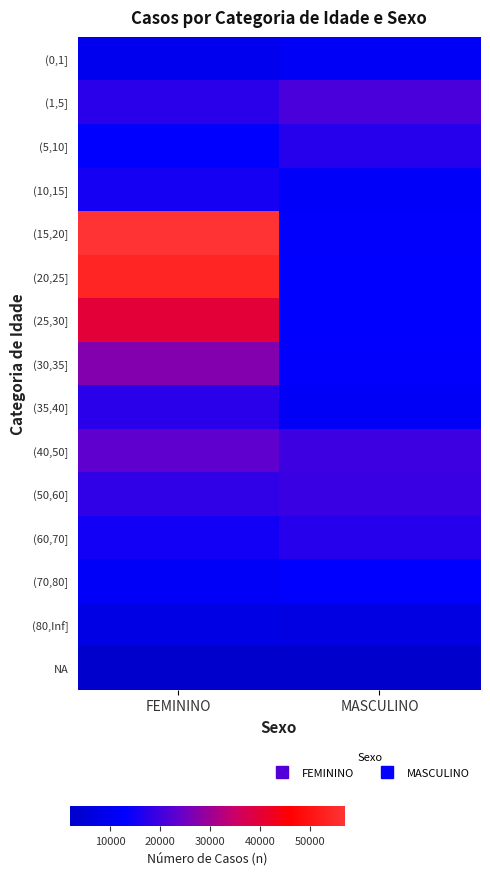

Which category has the lowest value across all series?

FEMININO